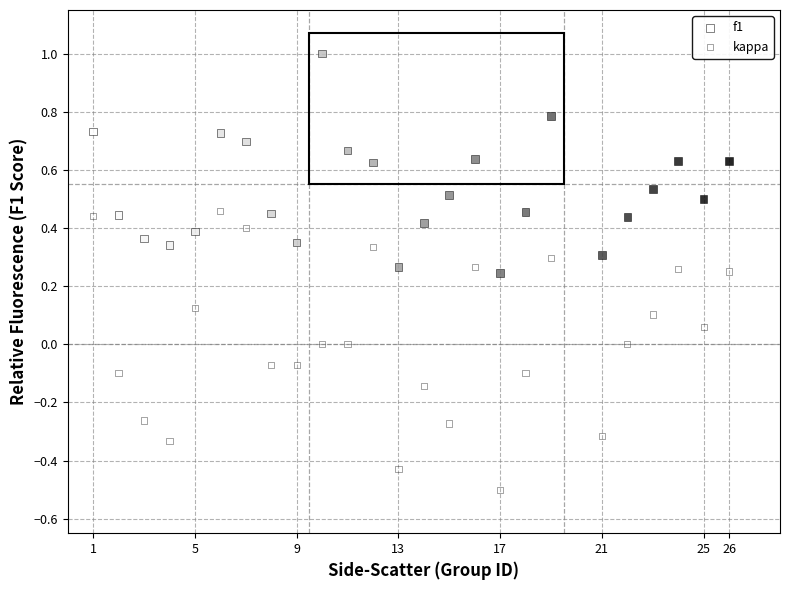

Which series has the largest Y range (max minus min)?

kappa